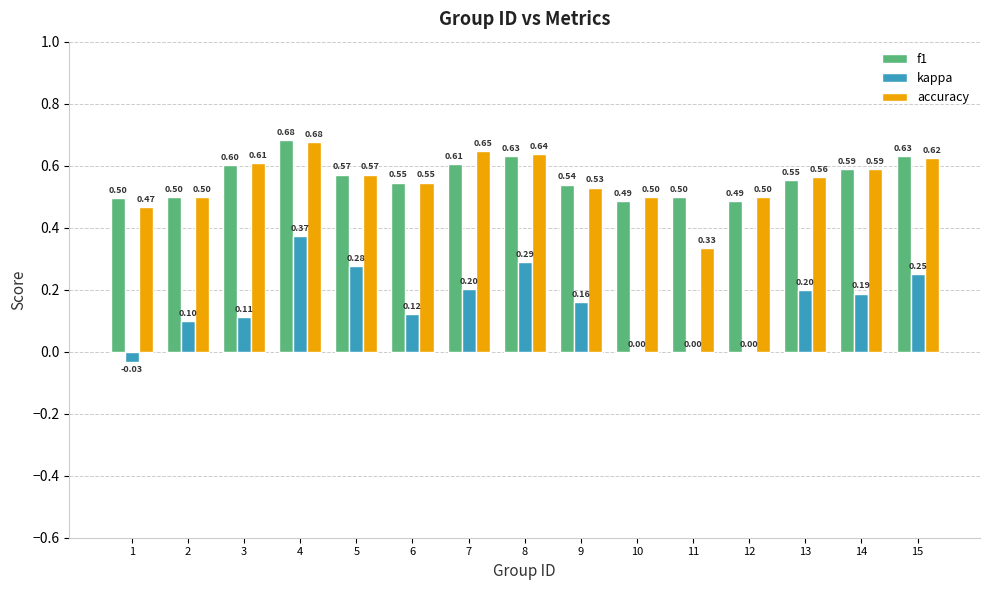

What is the total value across all series at 8?

1.6